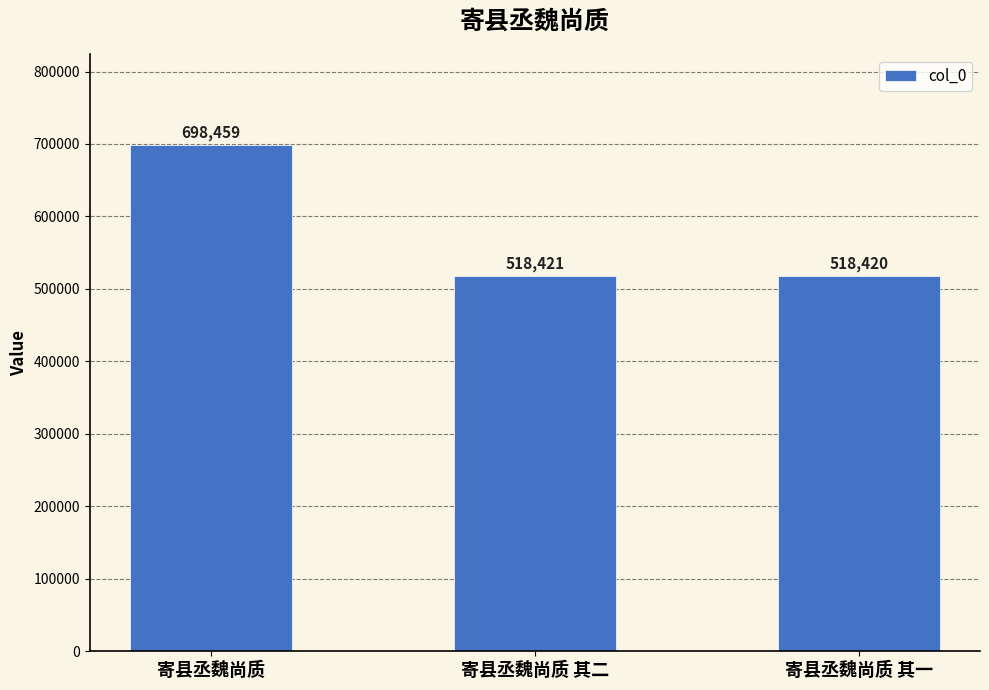

Which has a higher value, 寄县丞魏尚质 其二 or 寄县丞魏尚质?

寄县丞魏尚质